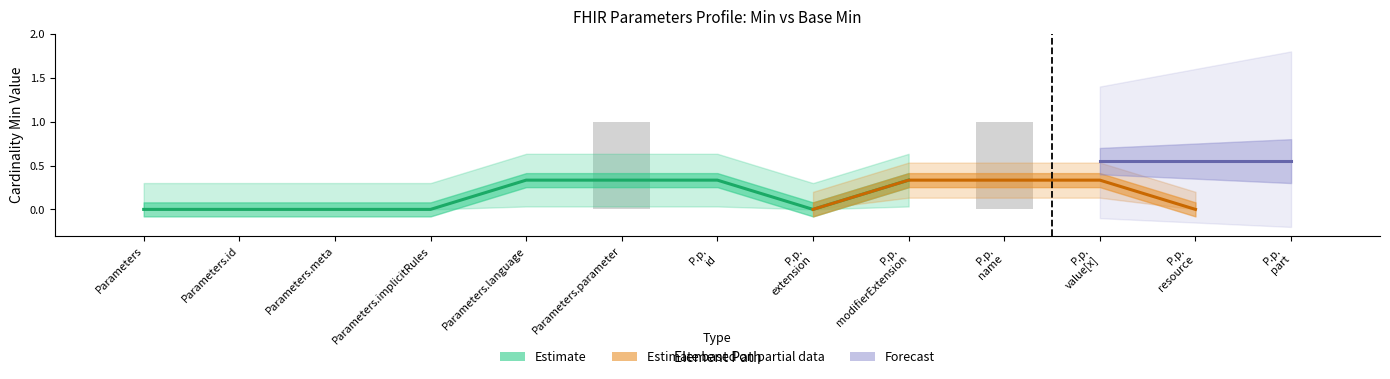

The value at P.p. id is 0. True or false?

False